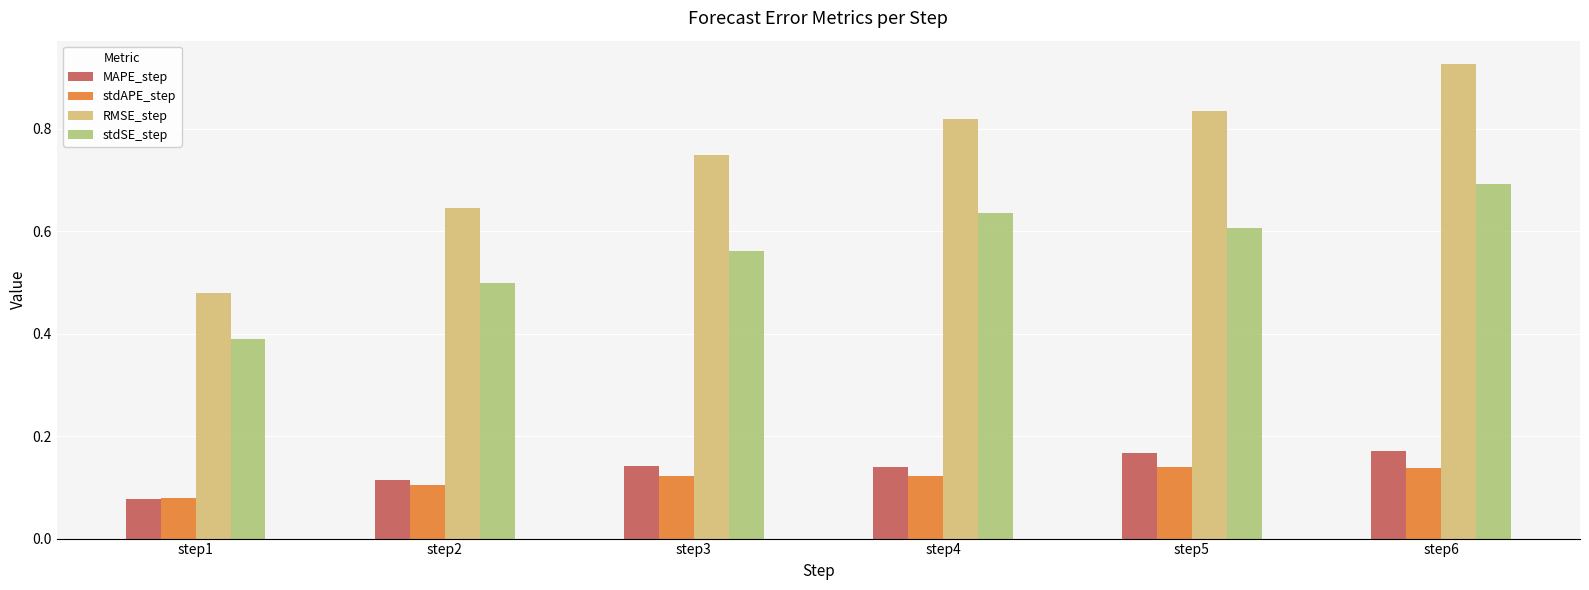

At which category does the chart reach its peak across all series?

step6